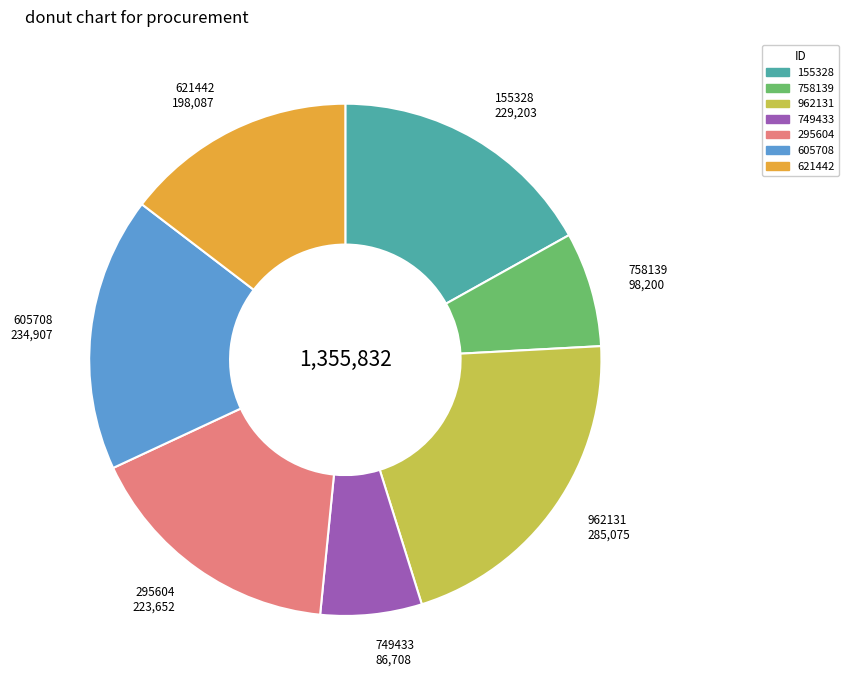

What is the ratio of the value at 155328 to the value at 605708?

1.0